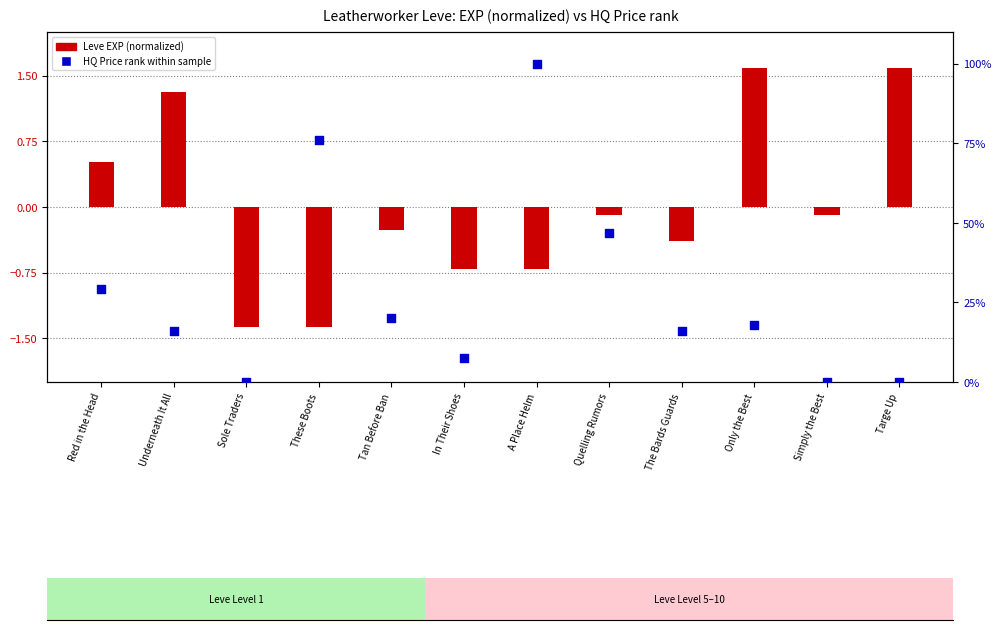

Which series has the largest total across all categories?

currentAveragePriceHQ (%)